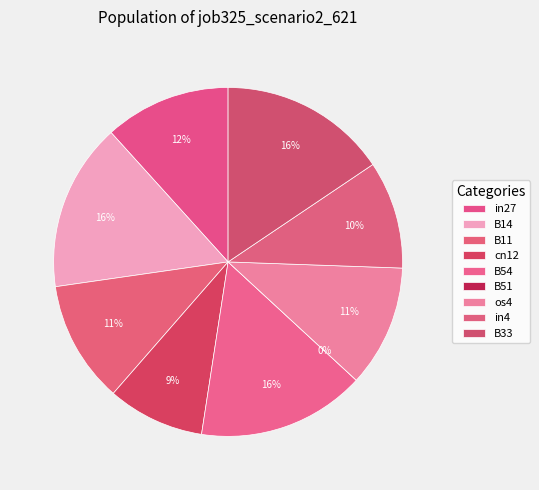

How many segments does this pie chart have?

9